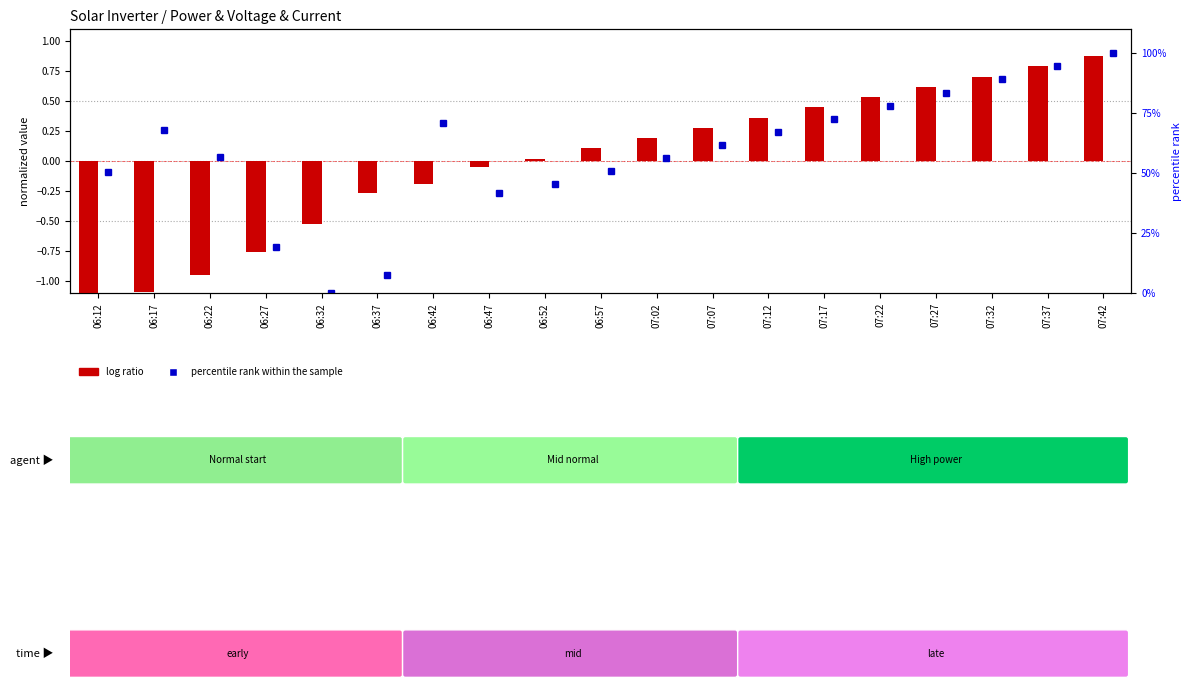

What position from the left is 07:12?

13